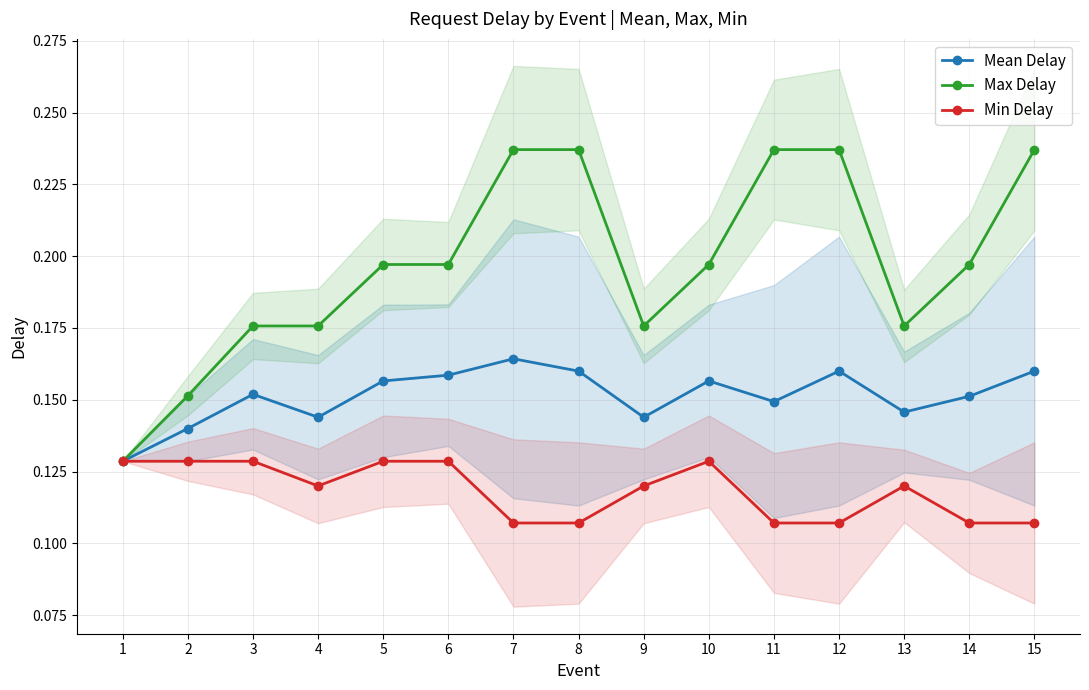

What are all the series names shown in the legend?

Mean Delay, Max Delay, Min Delay